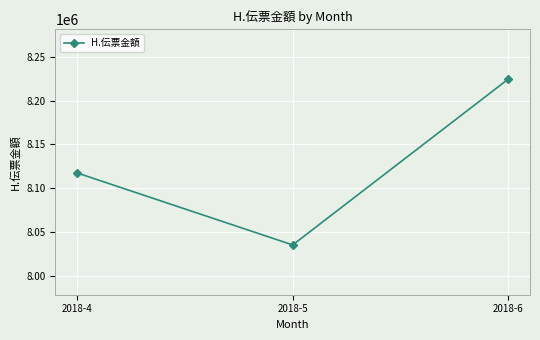

The value at 2018-4 is 13894236. True or false?

False